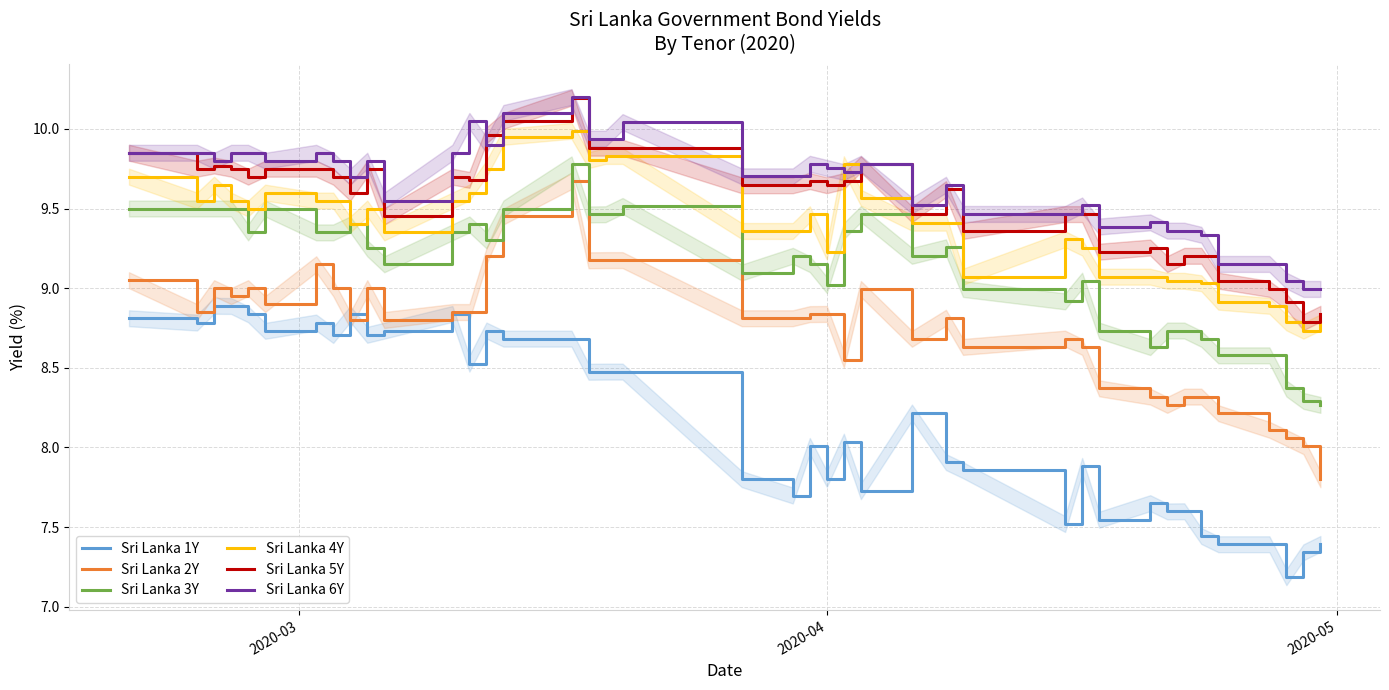

True or false: Sri Lanka 2Y and Sri Lanka 5Y cross at least once.

False